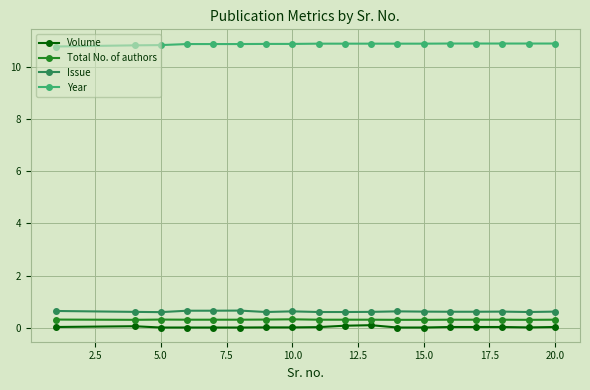

How many Issue values are between 0 and 1?

18